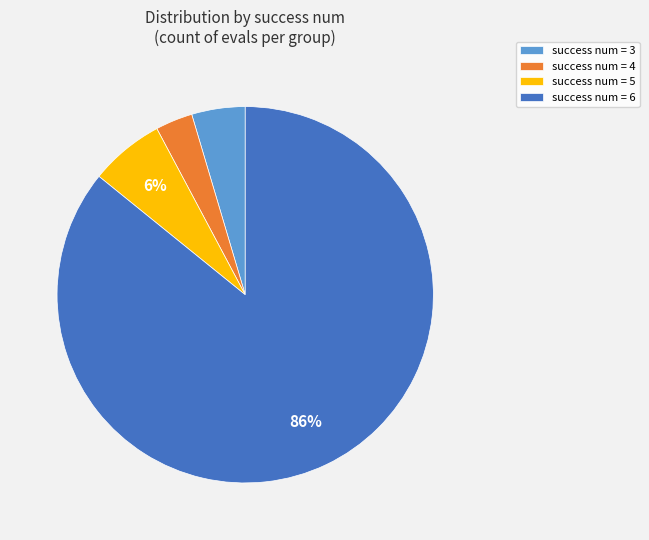

Rank the categories by value from highest to lowest.

success num = 6, success num = 5, success num = 3, success num = 4